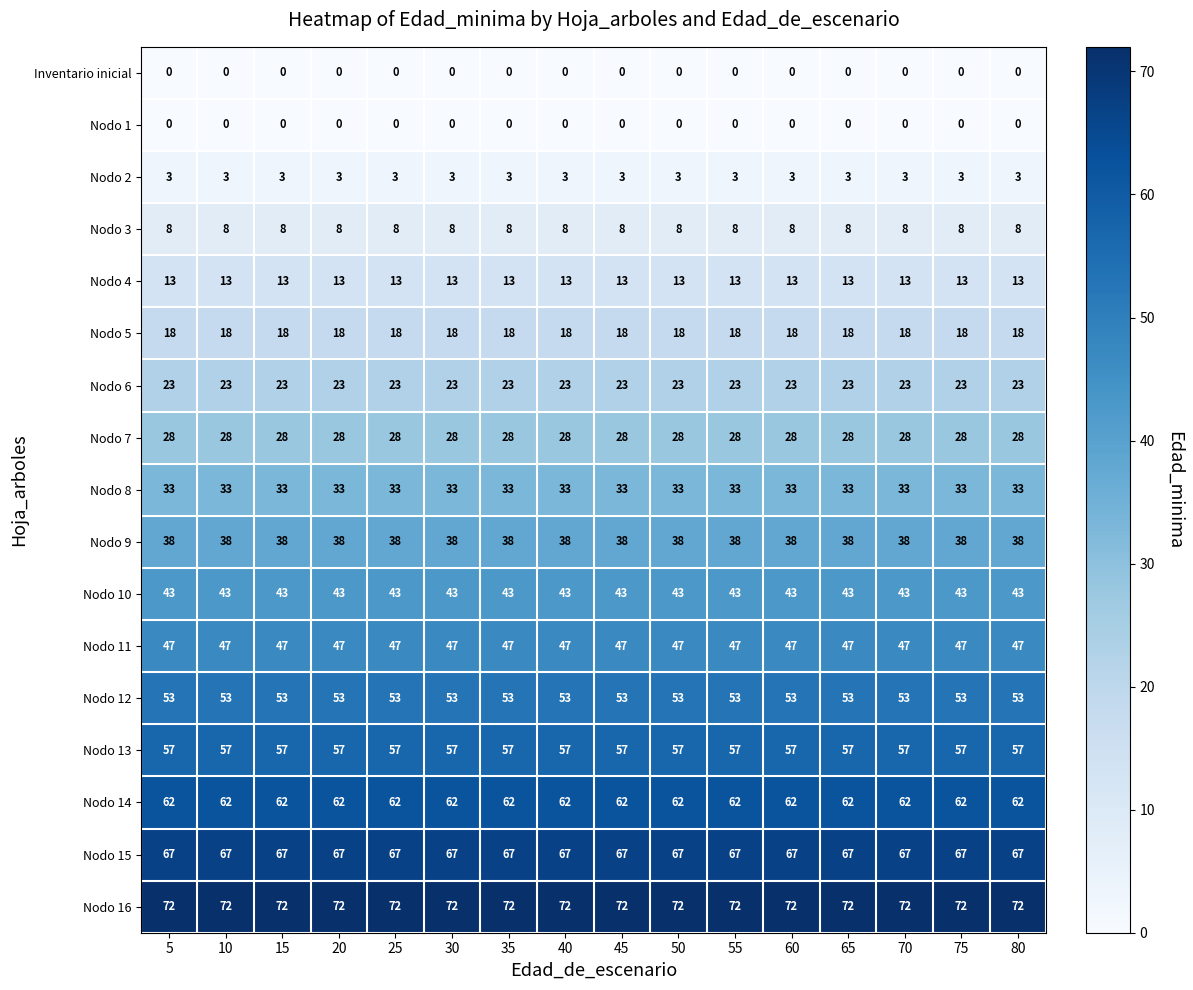

The Inventario inicial series shows 0 at 5. True or false?

True